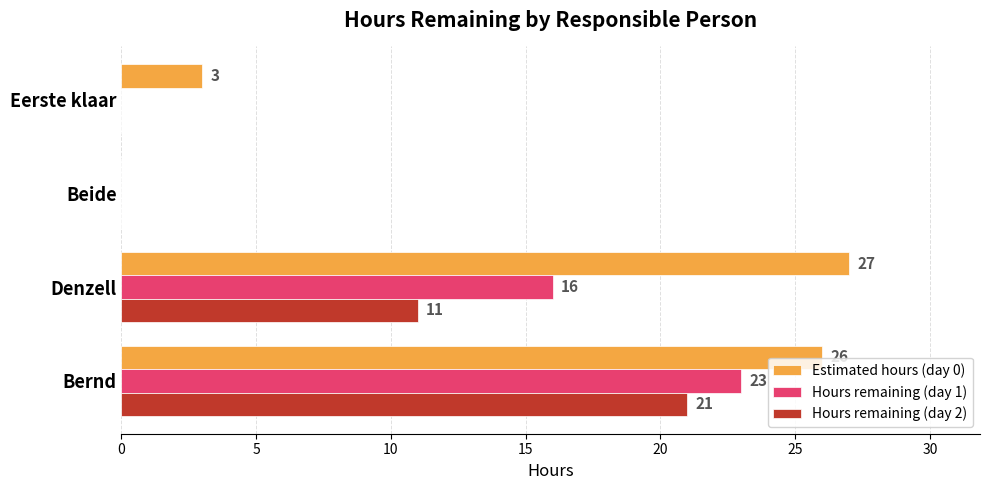

The Hours remaining (day 2) series shows 21 at Bernd. True or false?

True